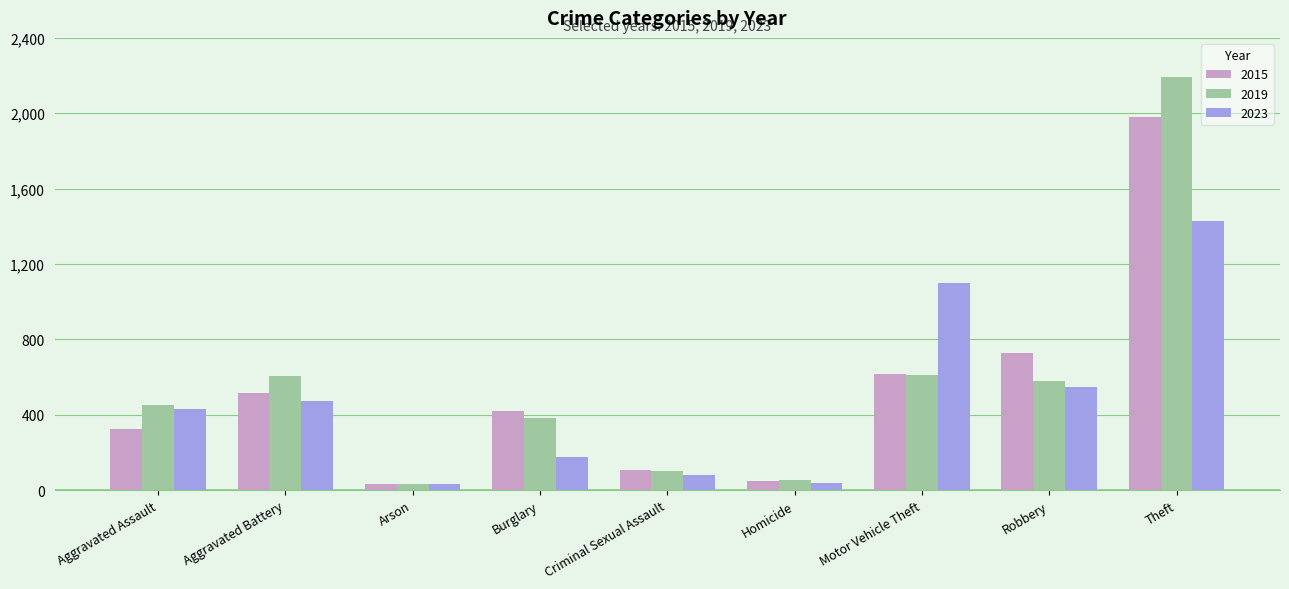

What is the value of the 2015 bar at the 2nd from the left?

515